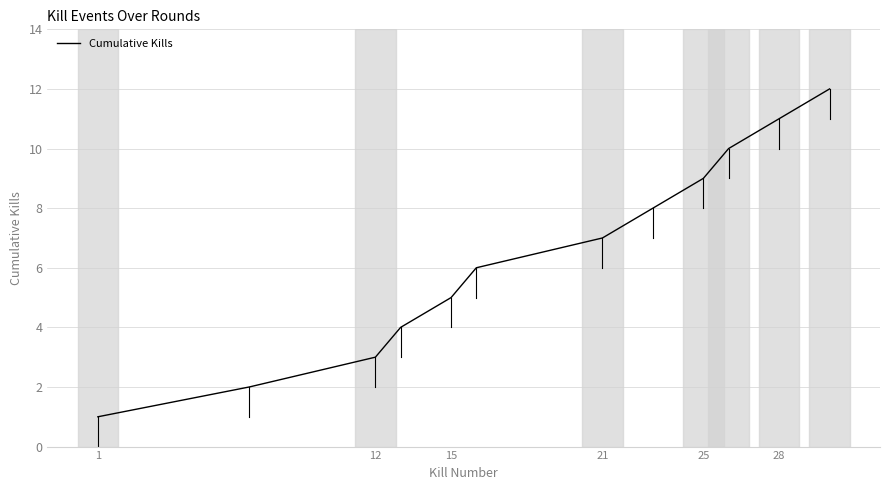

What is the maximum value shown in the chart?

12